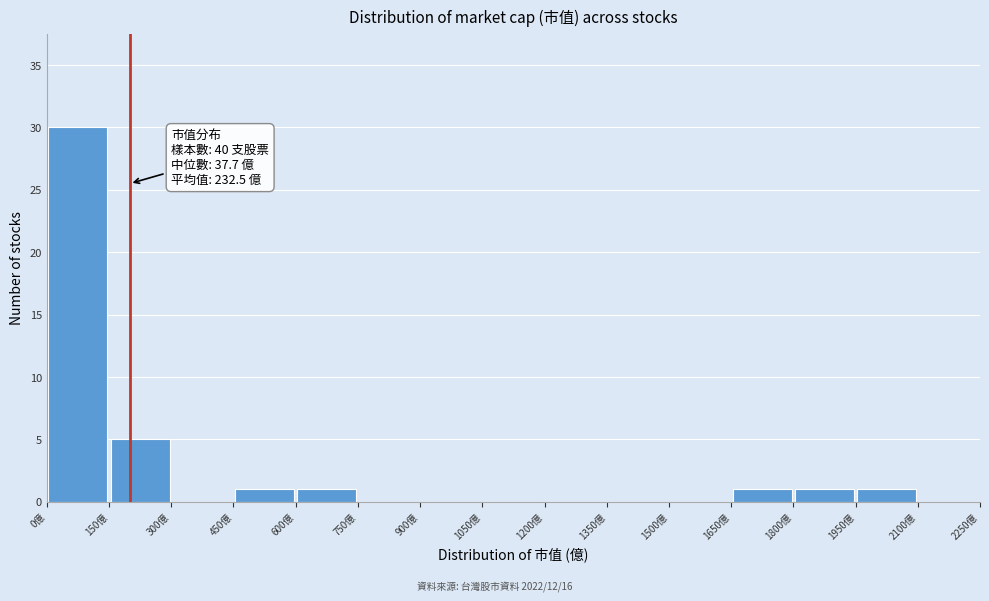

Over which range of the x-axis is the bar tallest?

0 to 150